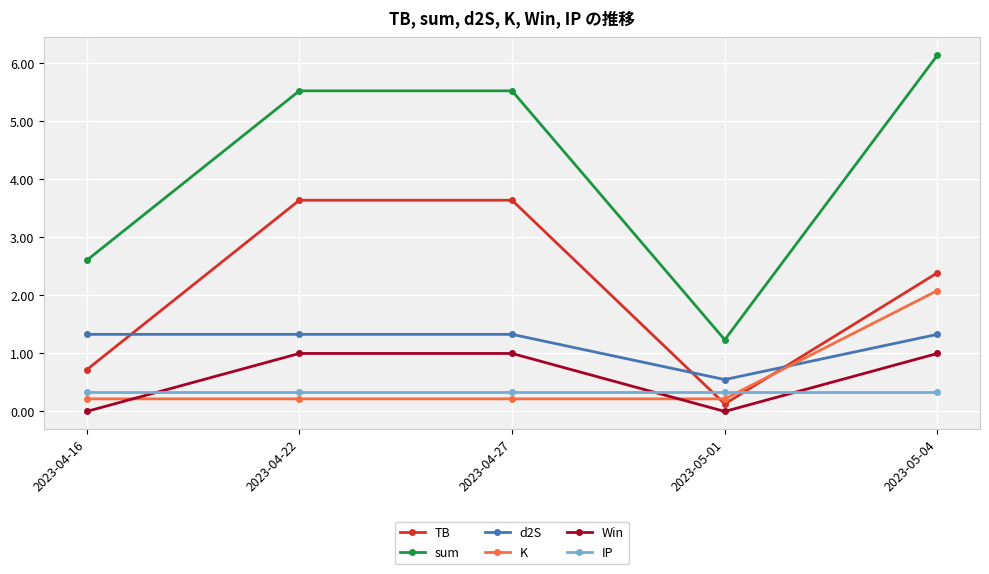

The value of Win at 2023-05-01 is -0.7. True or false?

False